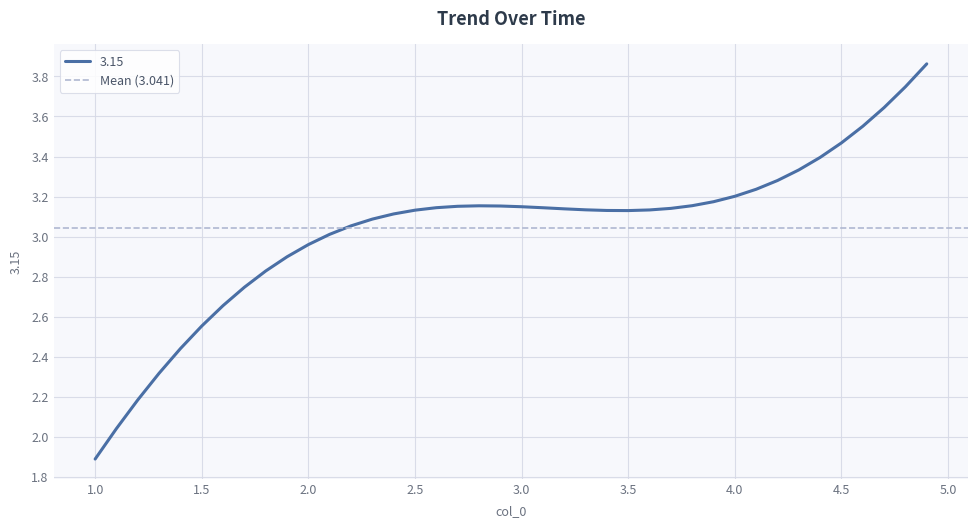

Rank the categories by value from lowest to highest.

1.0, 1.1, 1.2, 1.3, 1.4, 1.5, 1.6, 1.7, 1.8, 1.9, 2.0, 2.1, 2.2, 2.3, 2.4, 3.5, 3.4, 2.5, 3.6, 3.3, 3.2, 3.7, 3.1, 2.6, 3.0, 2.7, 2.9, 2.8, 3.8, 3.9, 4.0, 4.1, 4.2, 4.3, 4.4, 4.5, 4.6, 4.7, 4.8, 4.9